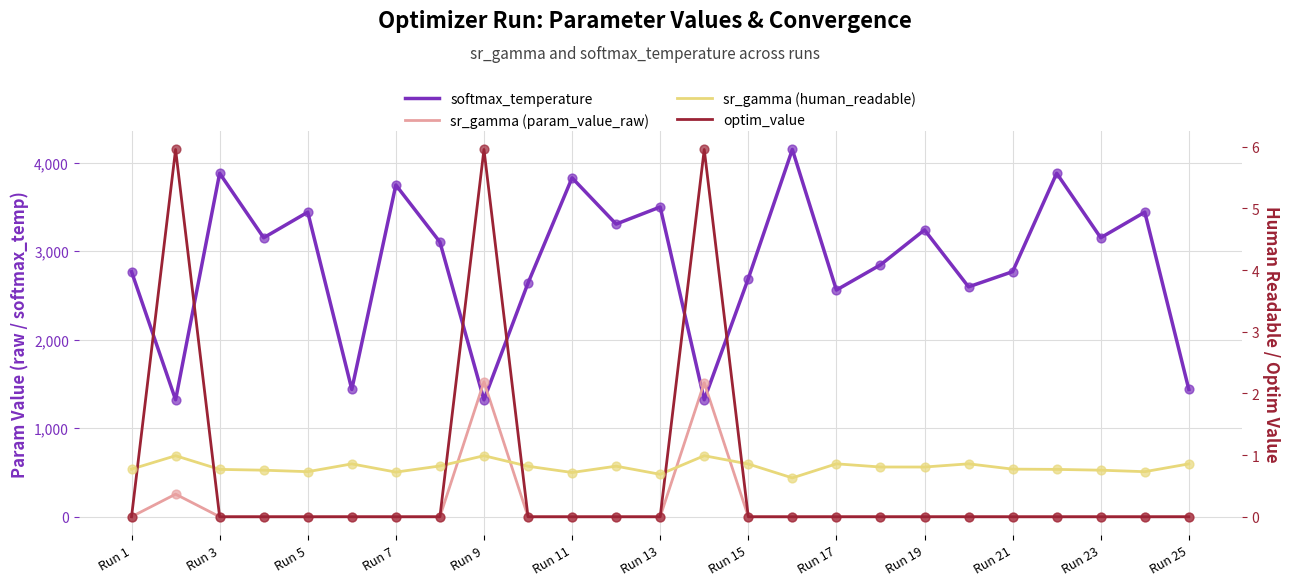

What are all the series names shown in the legend?

softmax_temperature, sr_gamma (param_value_raw), sr_gamma (human_readable), optim_value